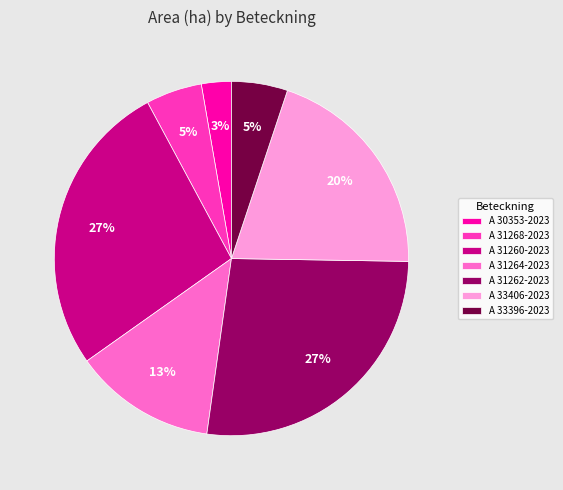

How many slices are in this pie chart?

7